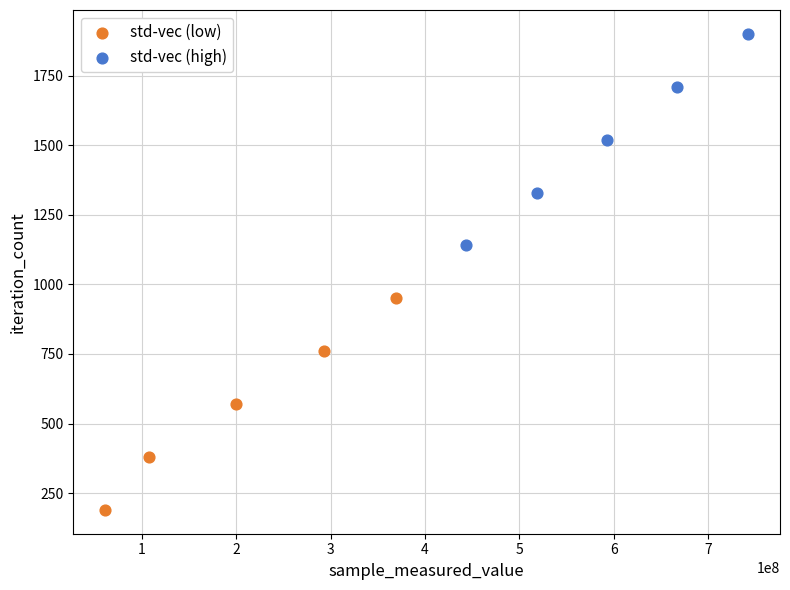

Which series reaches the minimum Y coordinate?

std-vec (low)